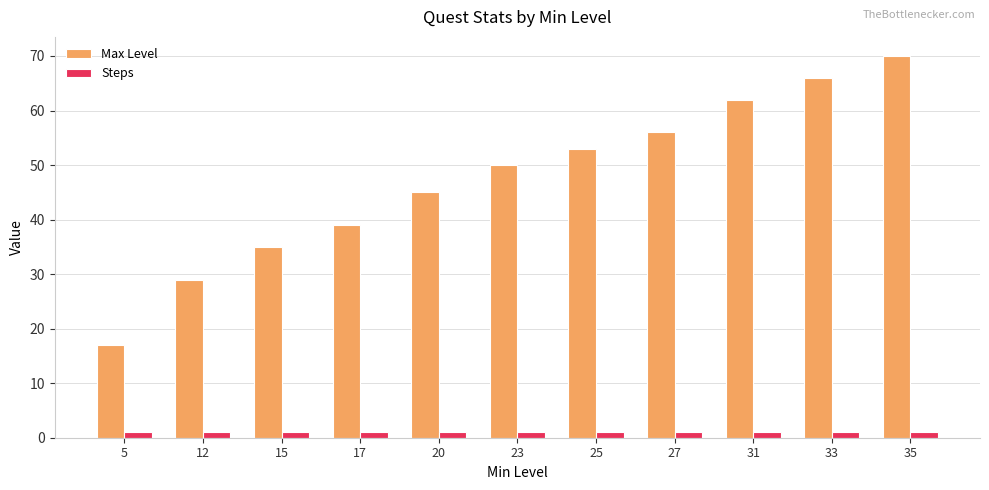

What value does the Steps series have at 25?

1